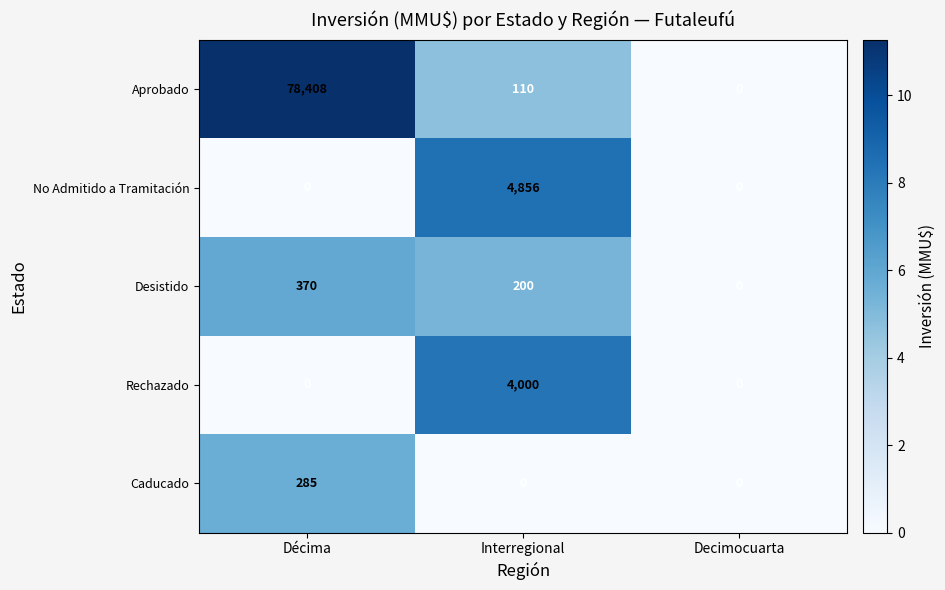

Reading left to right, transcribe all the data shown in this chart.

Aprobado: 78408	110	0
No Admitido a Tramitación: 0	4856	0
Desistido: 370	200	0
Rechazado: 0	4000	0
Caducado: 285	0	0